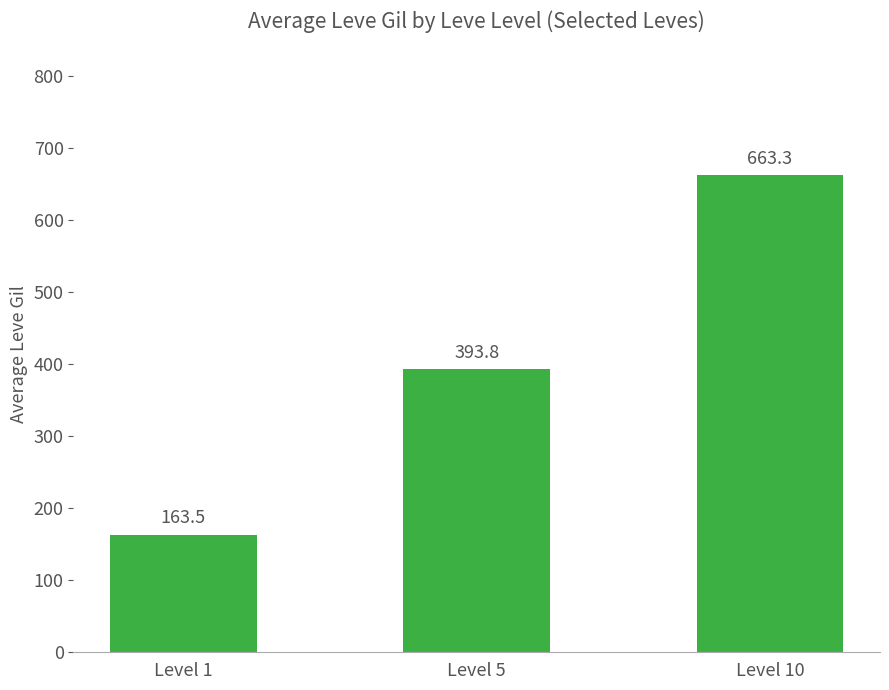

The chart shows a value of 598.7 at Level 5. True or false?

False